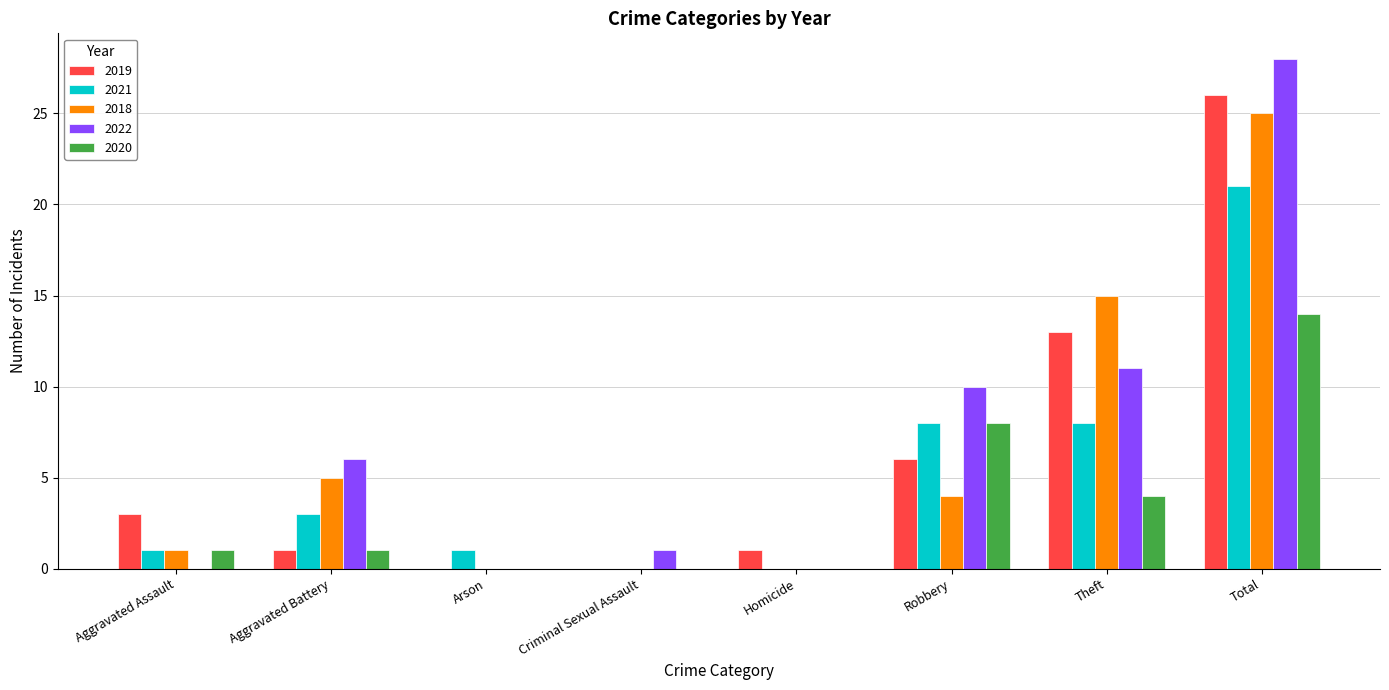

Is the value of 2022 at Total greater than the value of 2019 at Aggravated Assault?

Yes